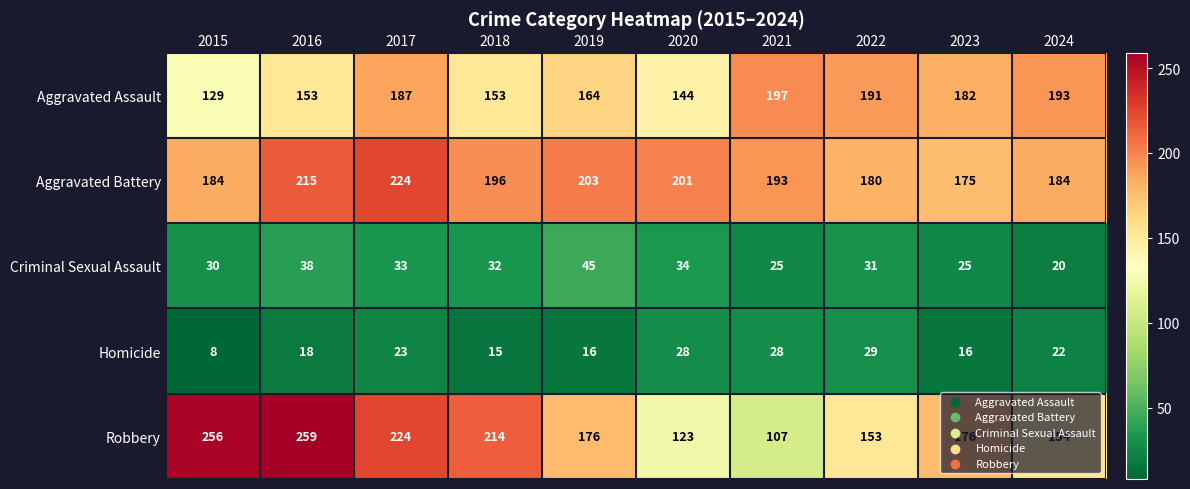

How many data points does each series have?

10